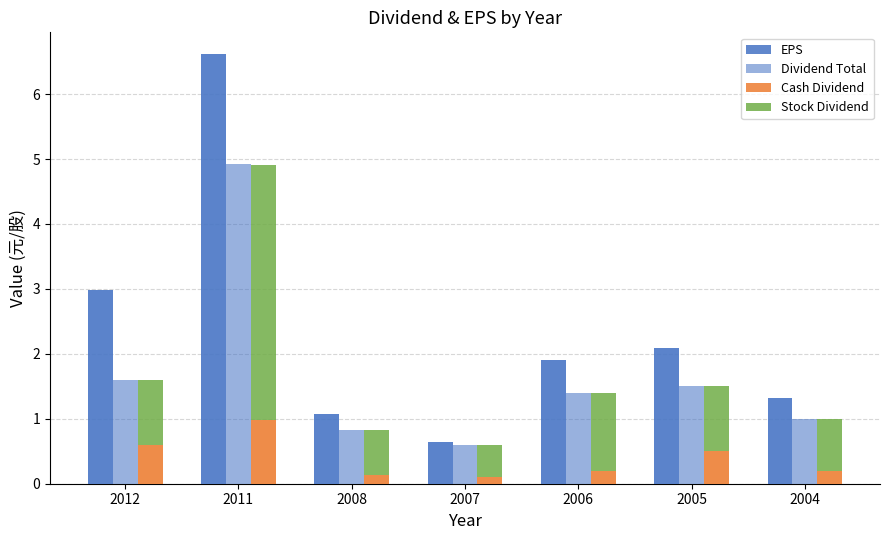

Count the number of categories in the chart.

7